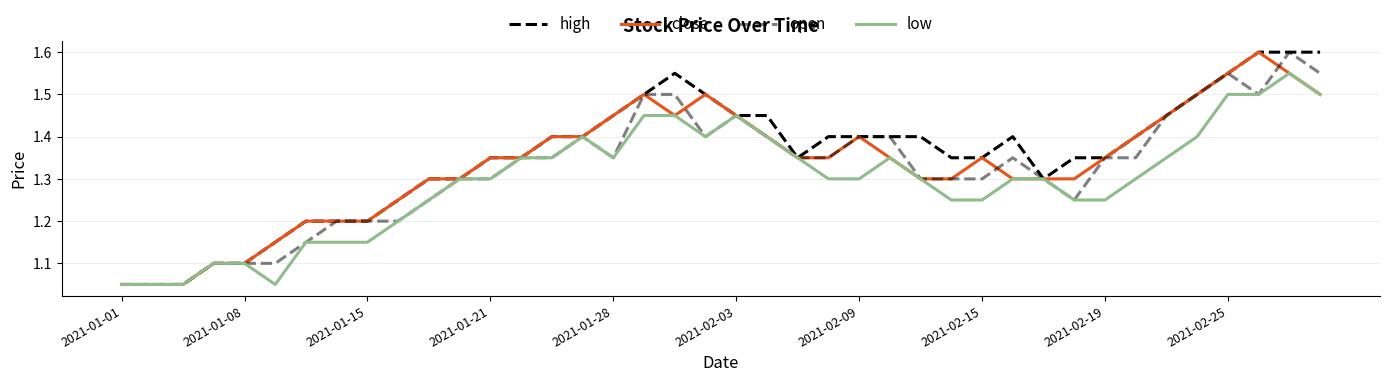

Does the chart display data point markers on the line(s)?

No